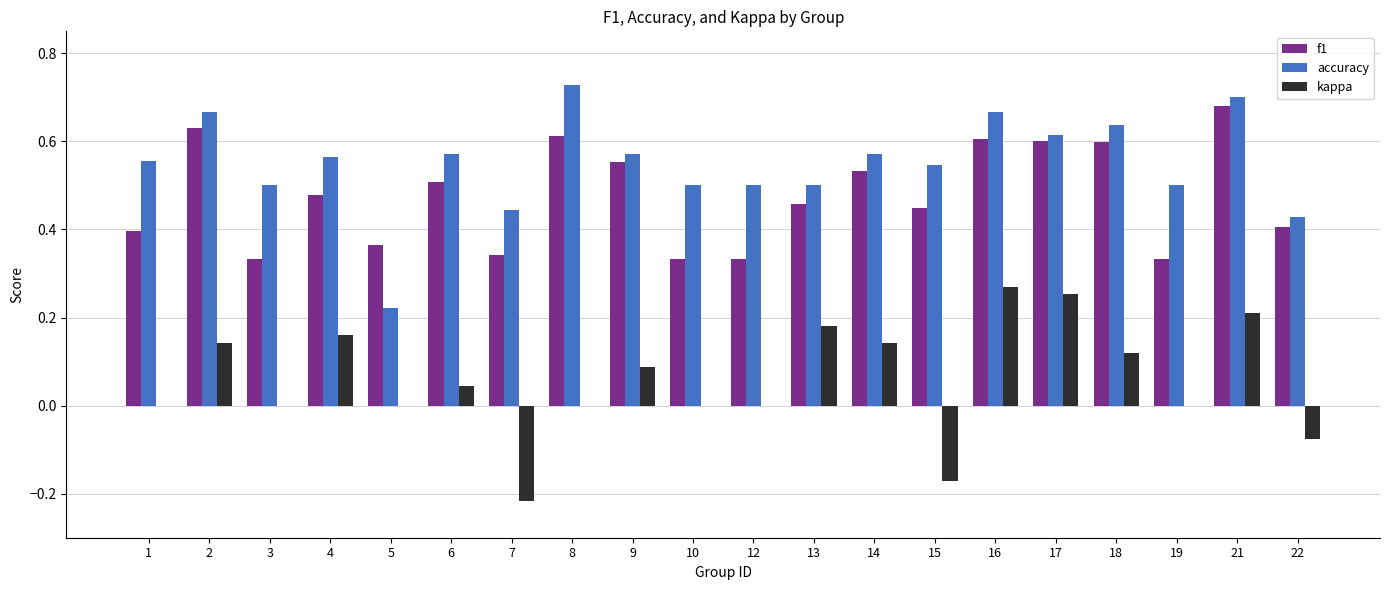

True or false: f1 has a value of 0.5 at 14.

True